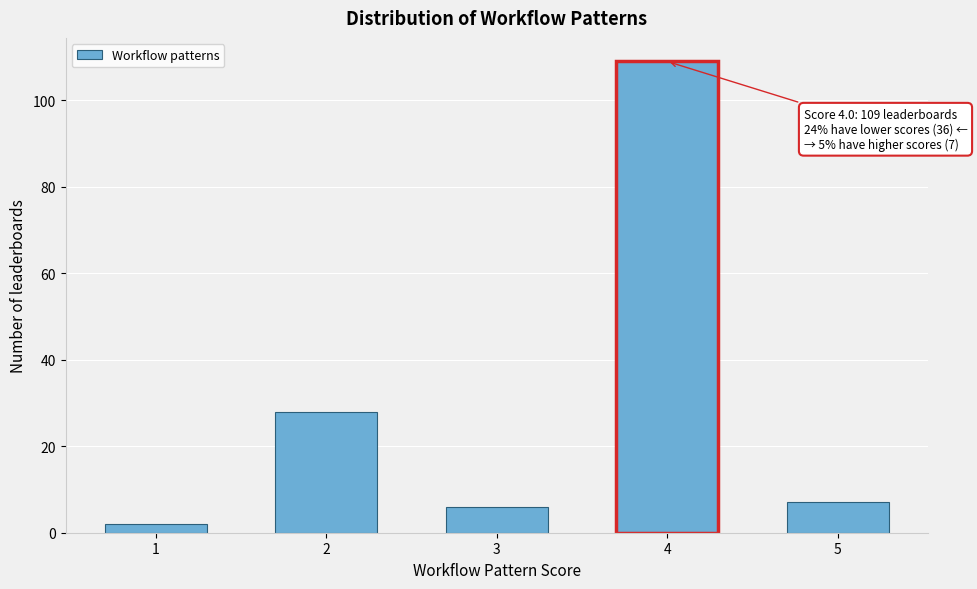

Reading left to right, transcribe all the data shown in this chart.

2	28	6	109	7